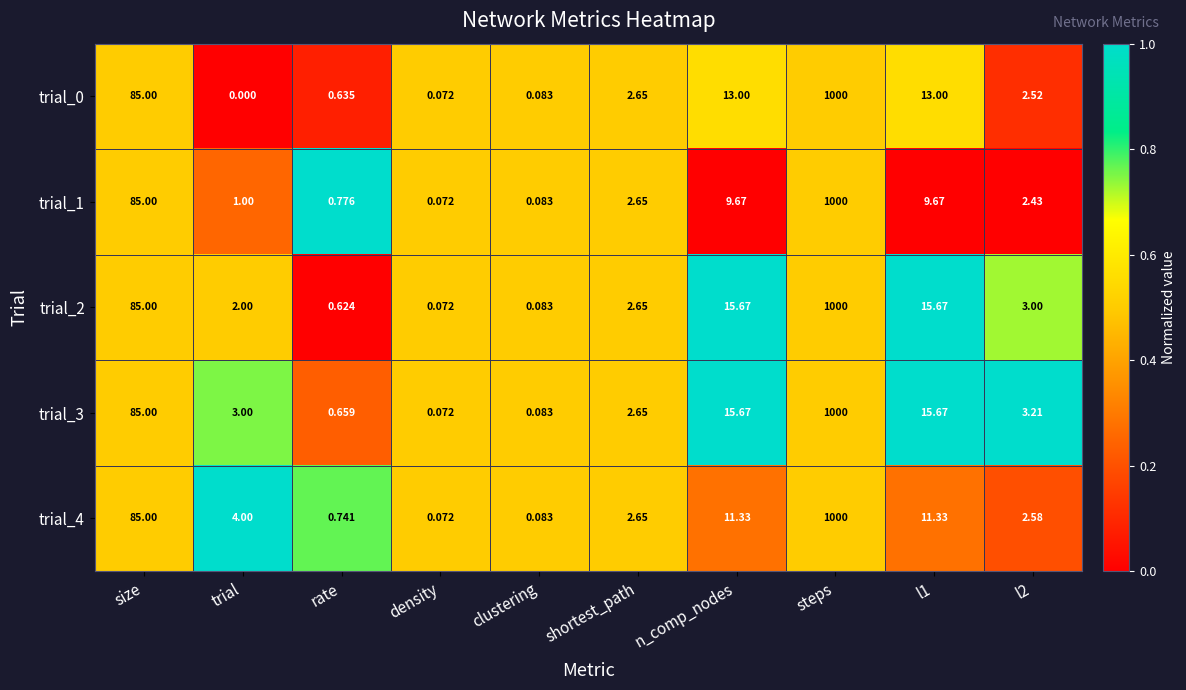

At which category is the sum across all series the highest?

steps